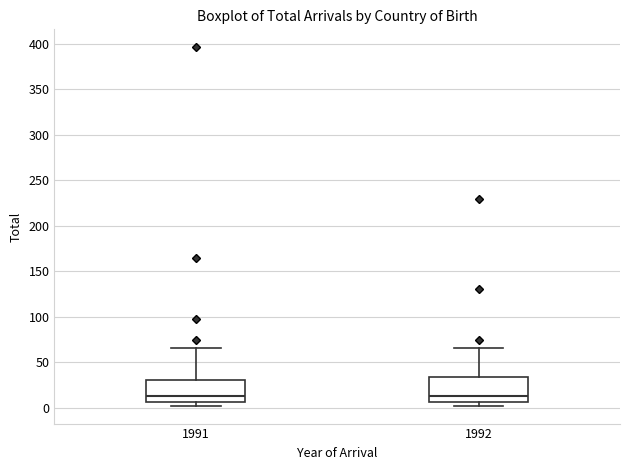

Reading left to right, transcribe this box plot: for each box, give where its median line is, the range the box spans, and where its two whiskers end, as read against the y-axis. The values are not printed on the chart, so give them approximately, as read against the axis.

1991: median 10, box 5 to 30, whiskers 0 to 65
1992: median 10, box 5 to 35, whiskers 0 to 65